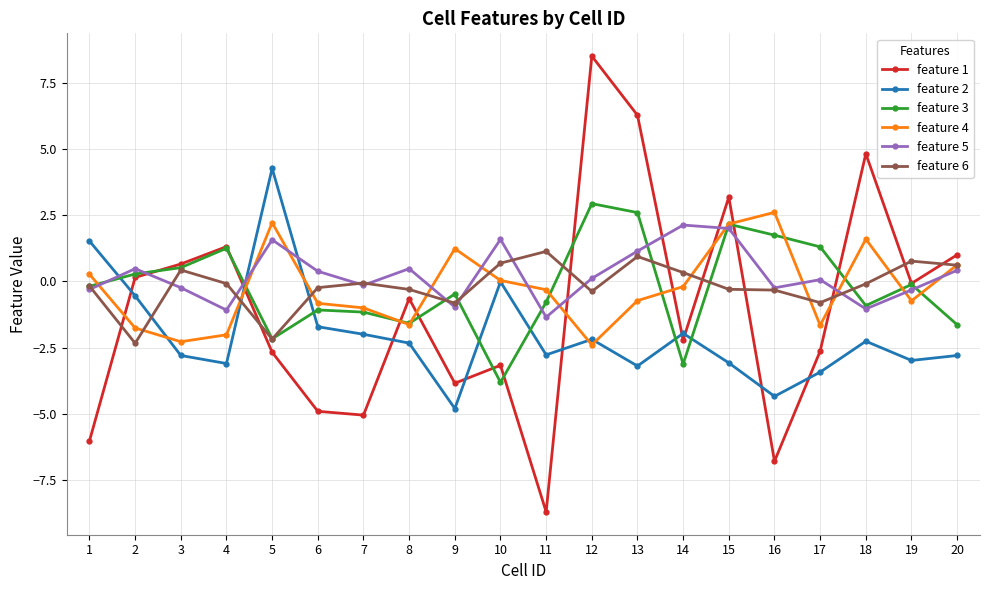

At which label does feature 5 reach its minimum?

11